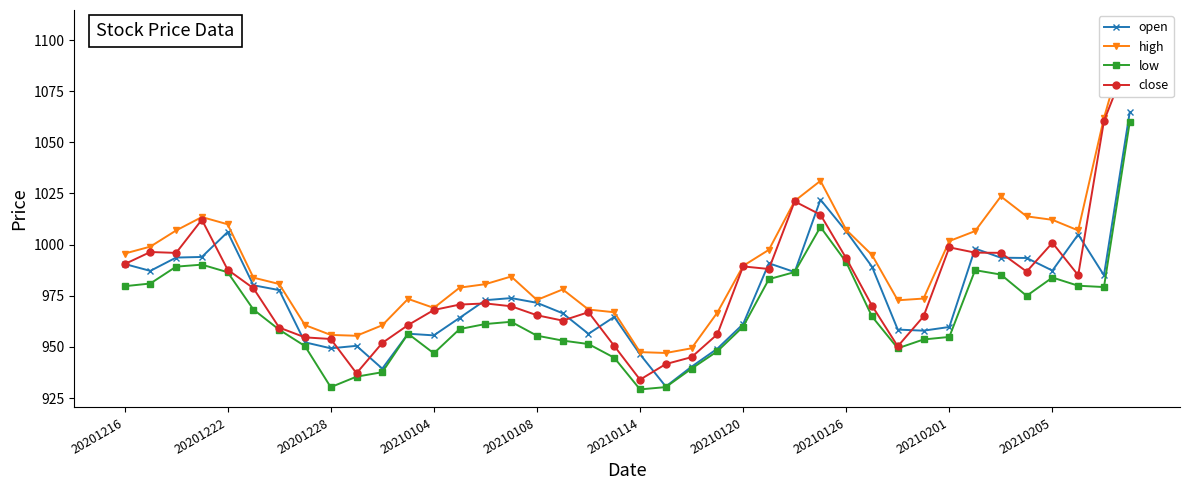

Is it true that low equals 1589.0 at 20201228?

False